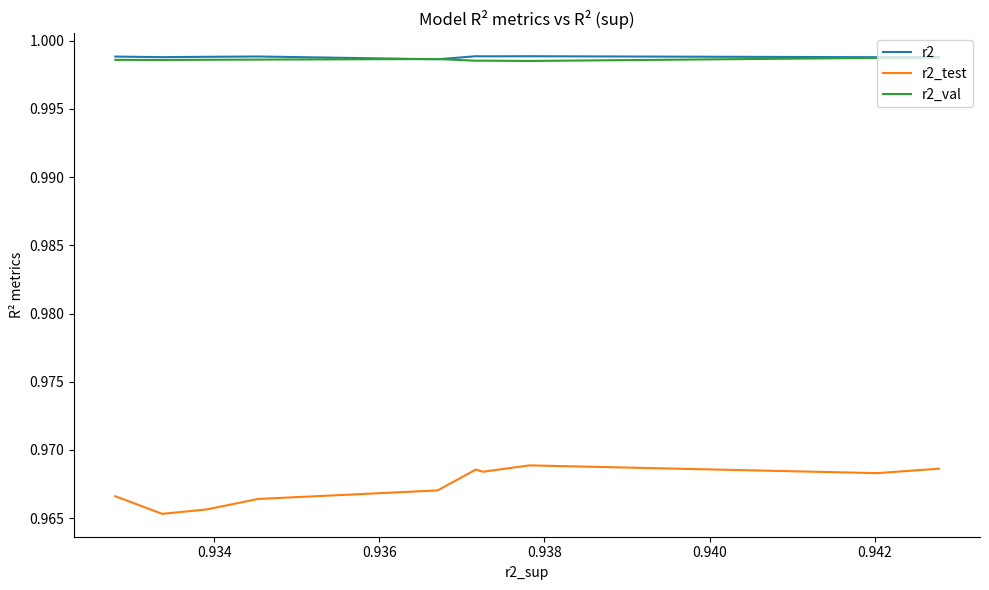

True or false: r2 and r2_test cross at least once.

False